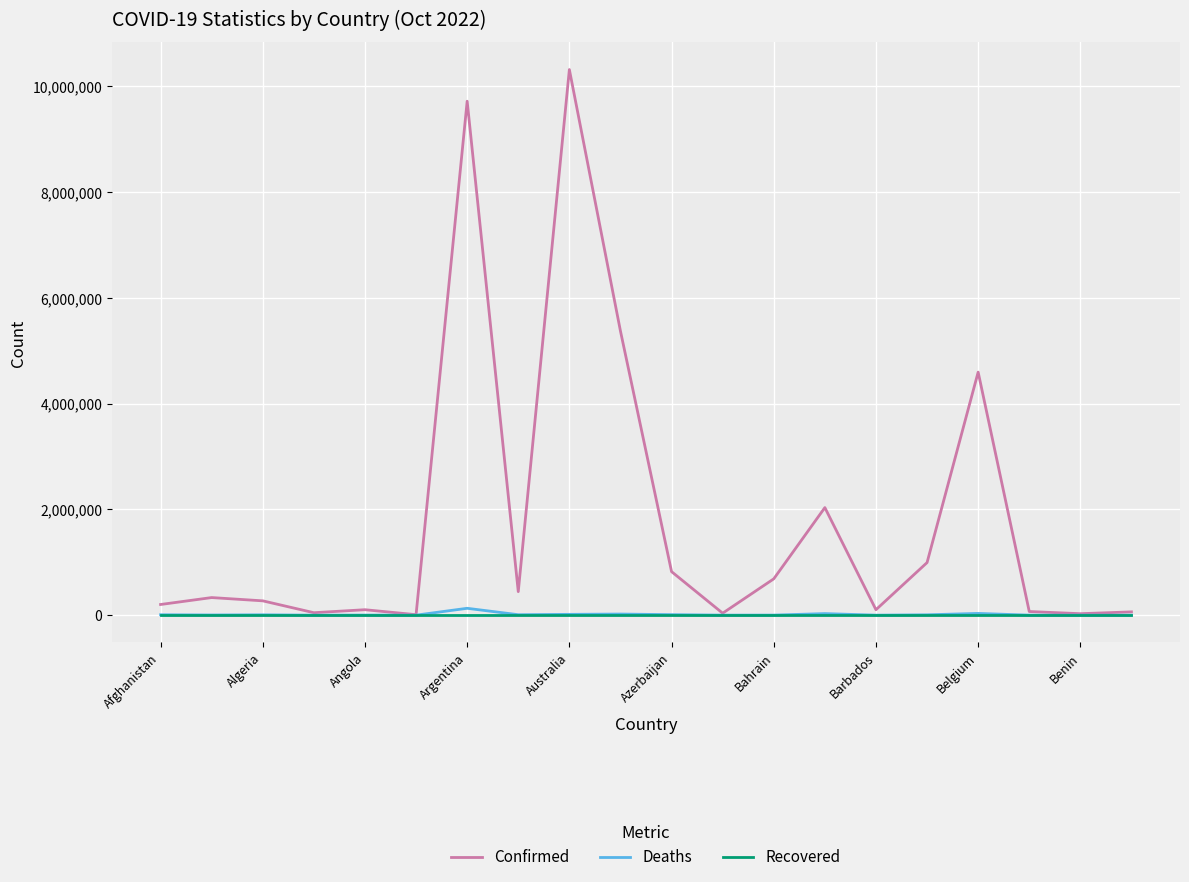

In Deaths, how many points are higher than both neighbors (excluding endpoints)?

6